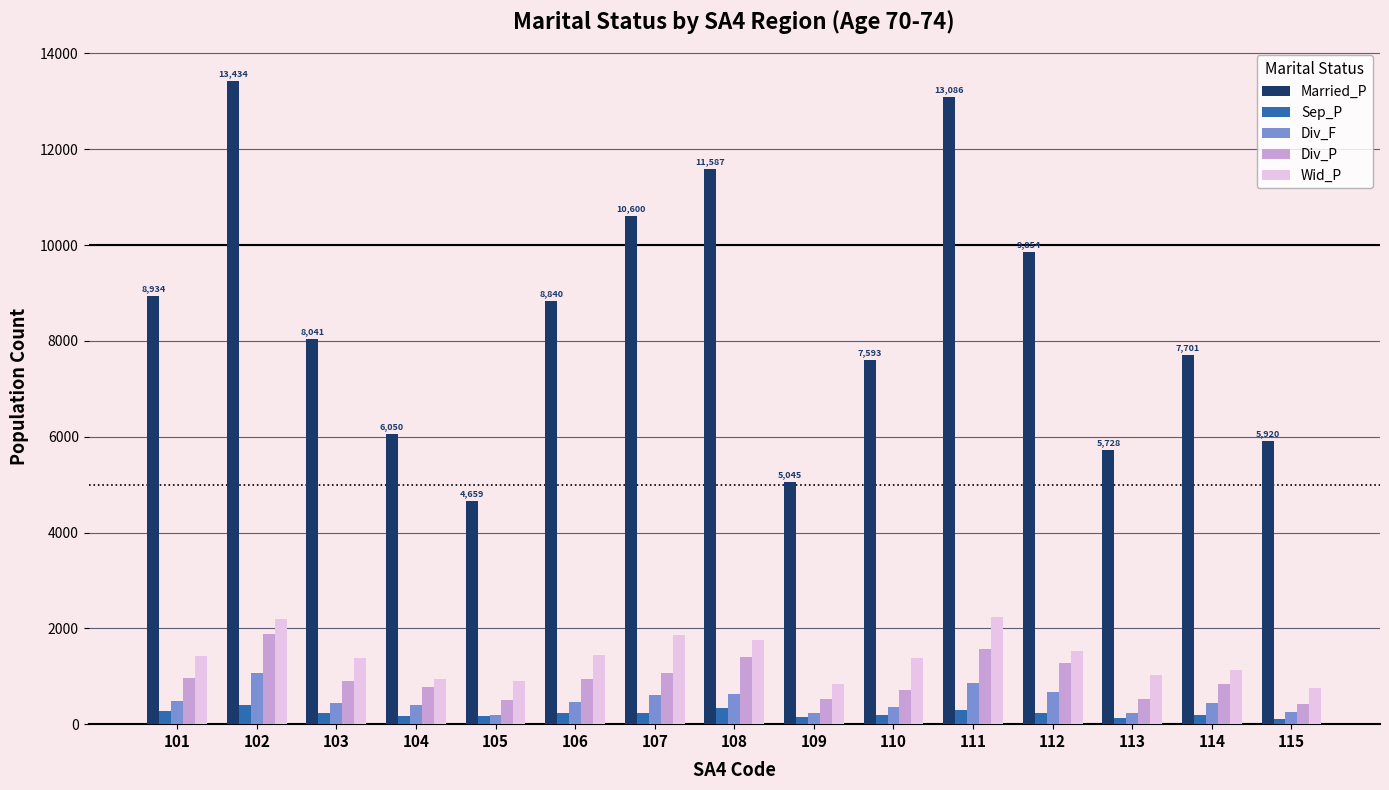

What is the difference between the Div_F values at 110 and 101?

133